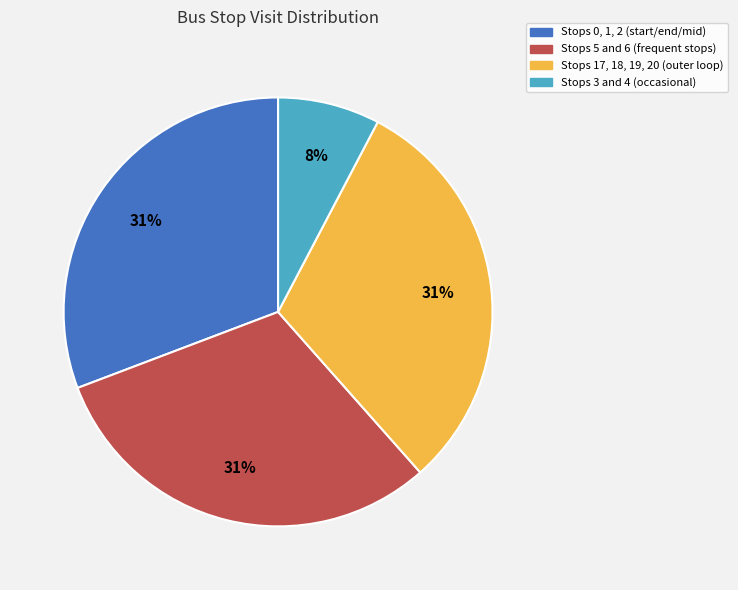

Is there any slice that represents more than half of the pie?

No